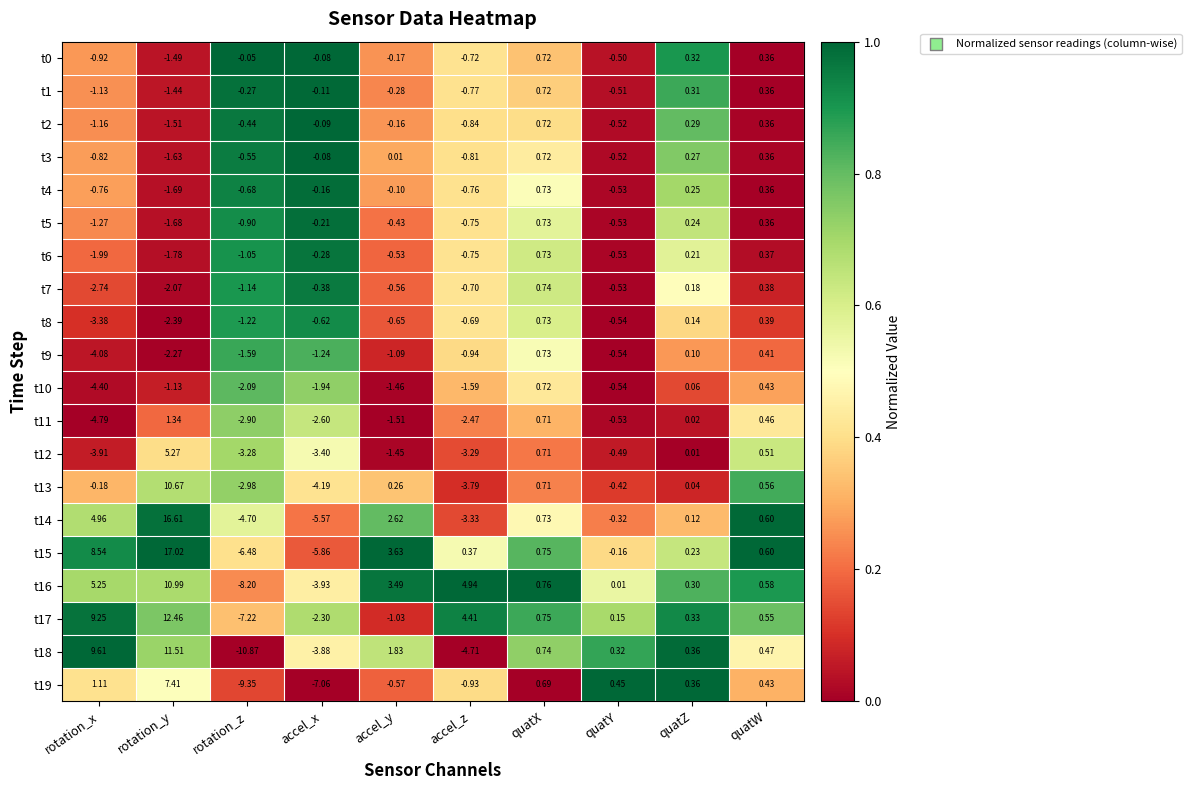

Rank the categories by t0 value from highest to lowest.

quatX, quatW, quatZ, rotation_z, accel_x, accel_y, quatY, accel_z, rotation_x, rotation_y